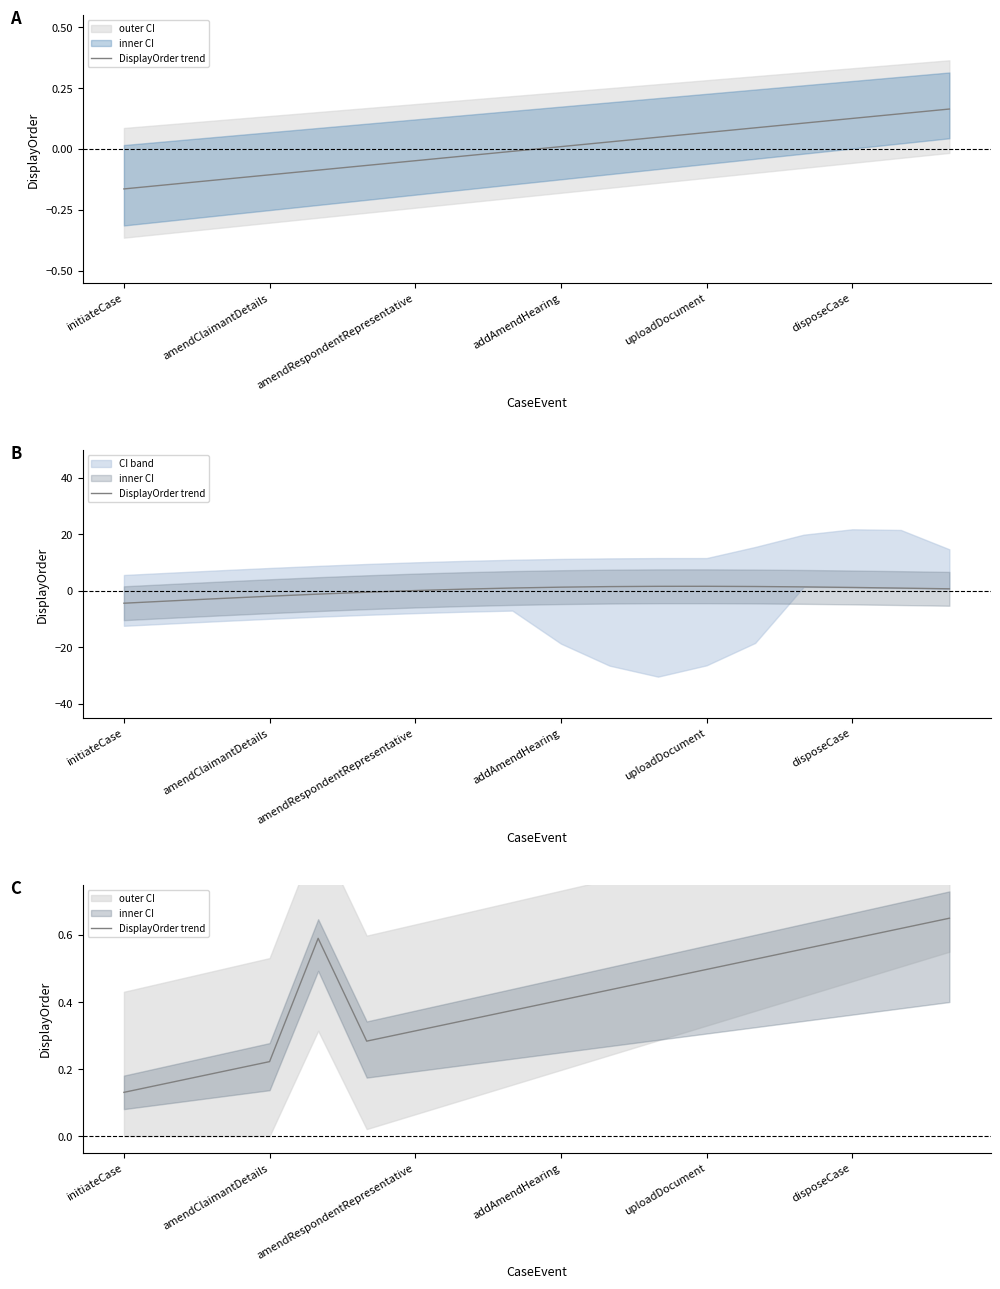

How many lines are shown in the chart?

1